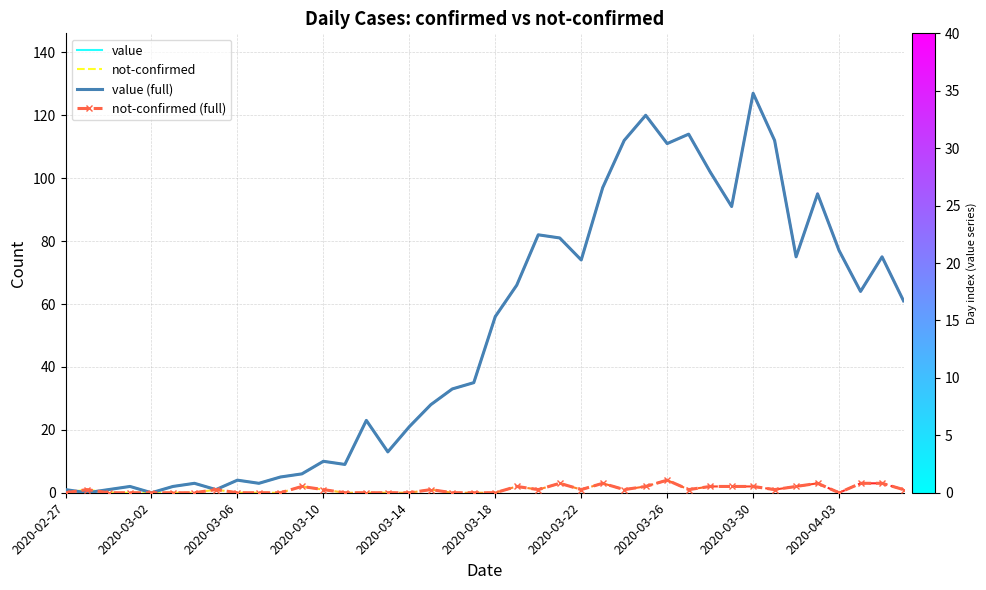

What is the maximum value shown in the chart?

127